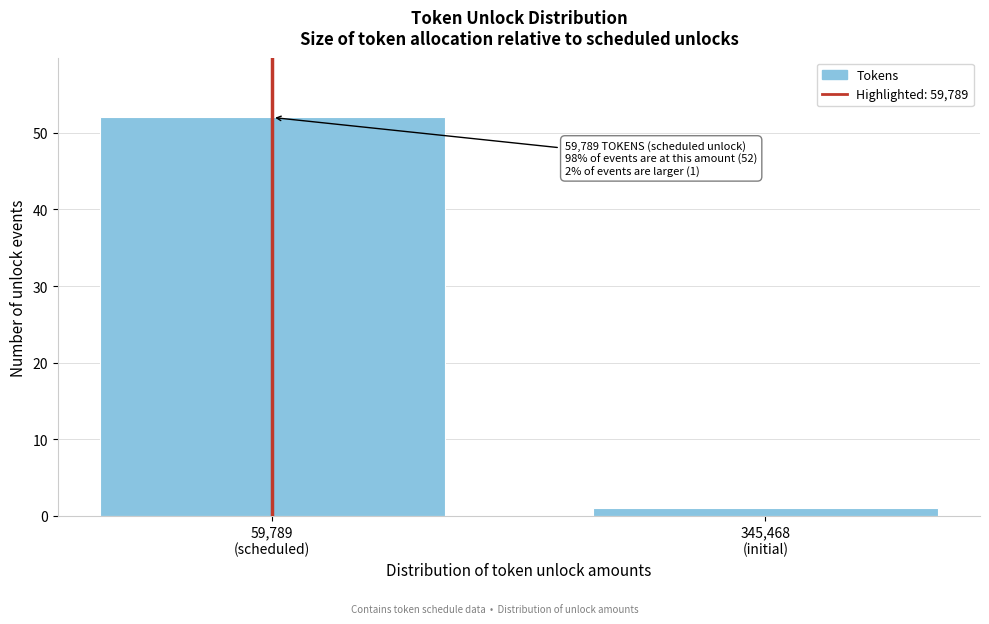

Reading left to right, list all the values displayed in this chart.

52	1